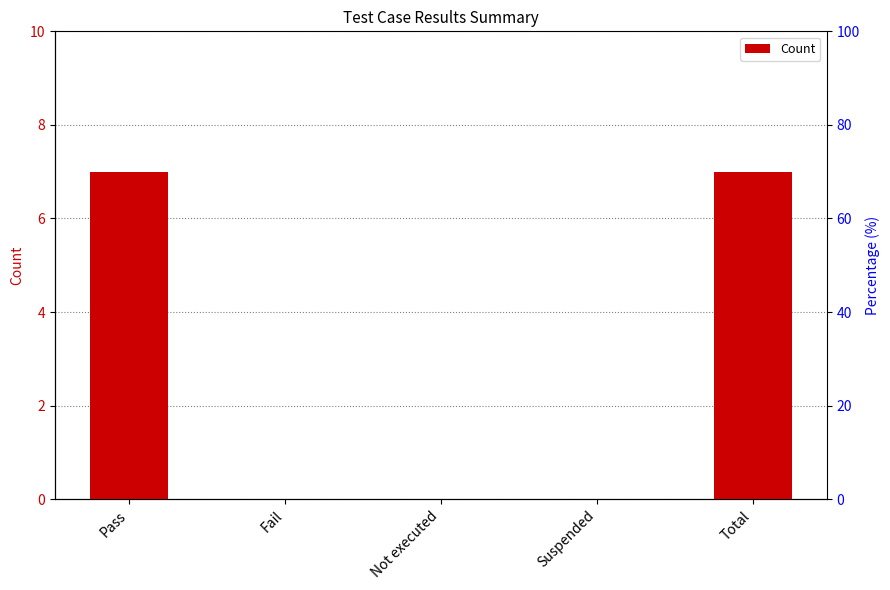

Which has a higher value, Total or Fail?

Total